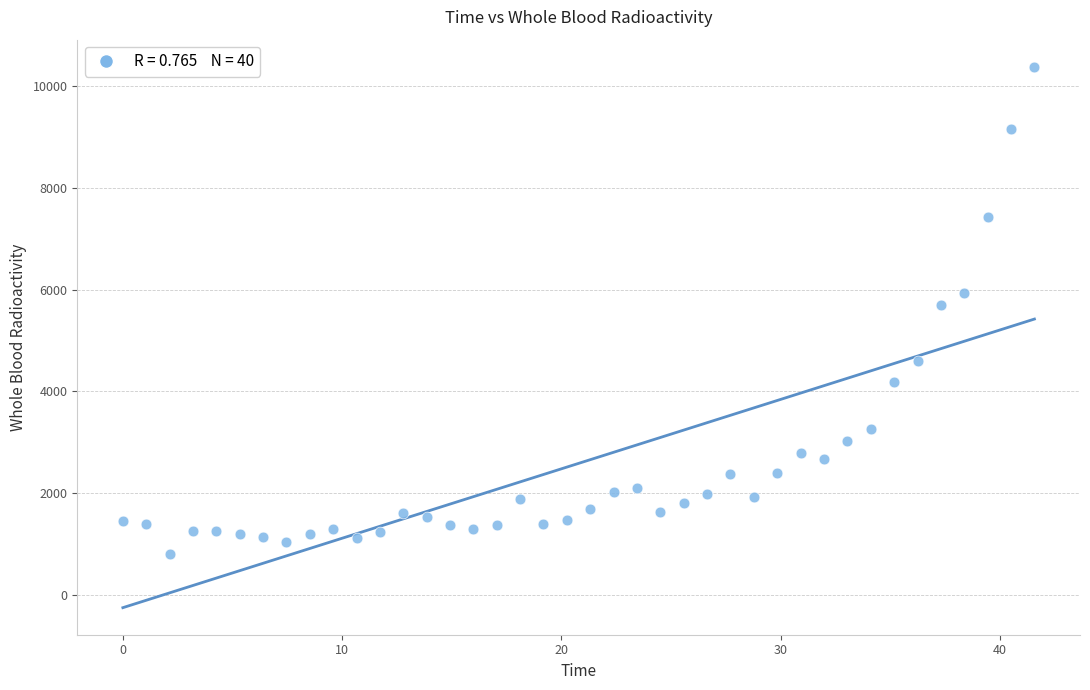

What is the range of X values (max minus min)?

41.6